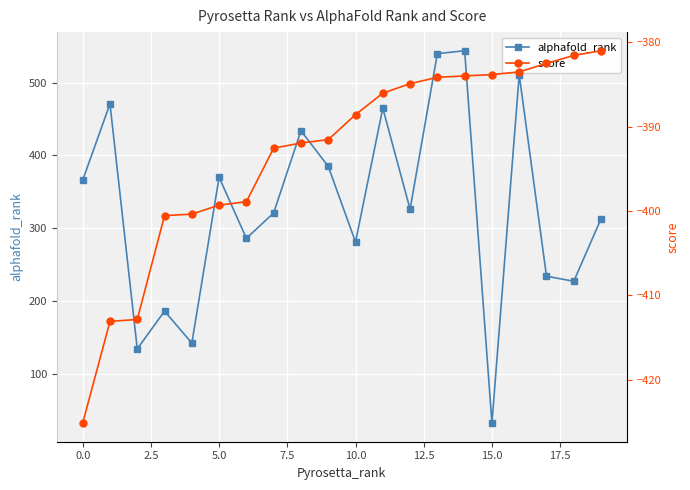

What is the minimum value for score?

-425.1